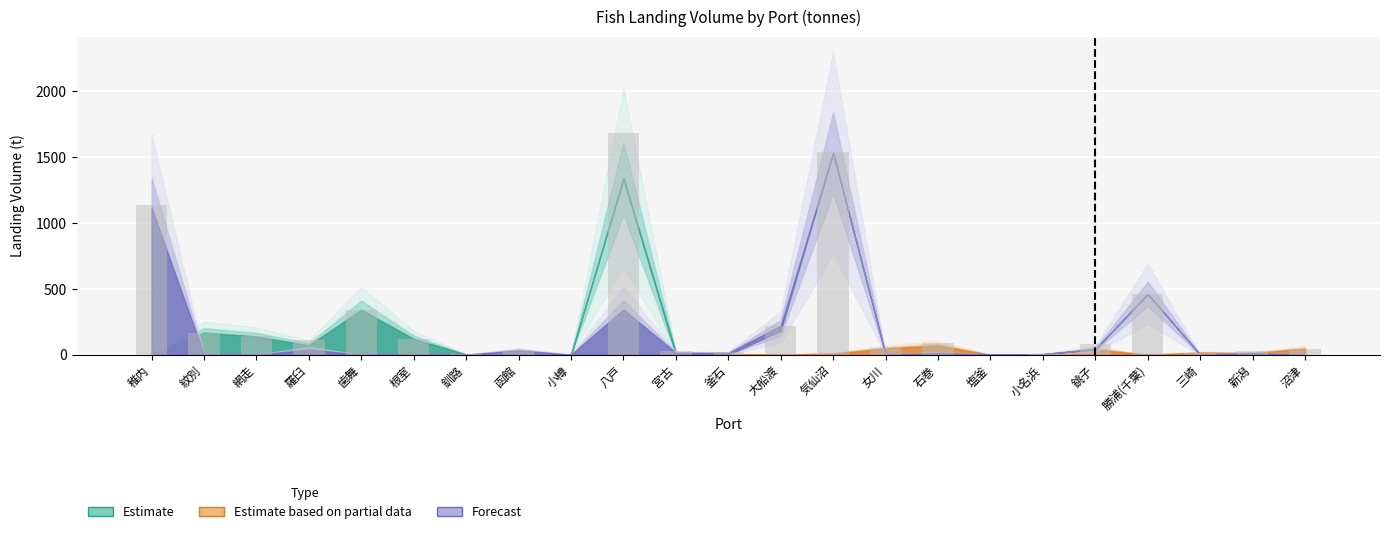

Which has a higher value, 塩釜 or 稚内?

稚内